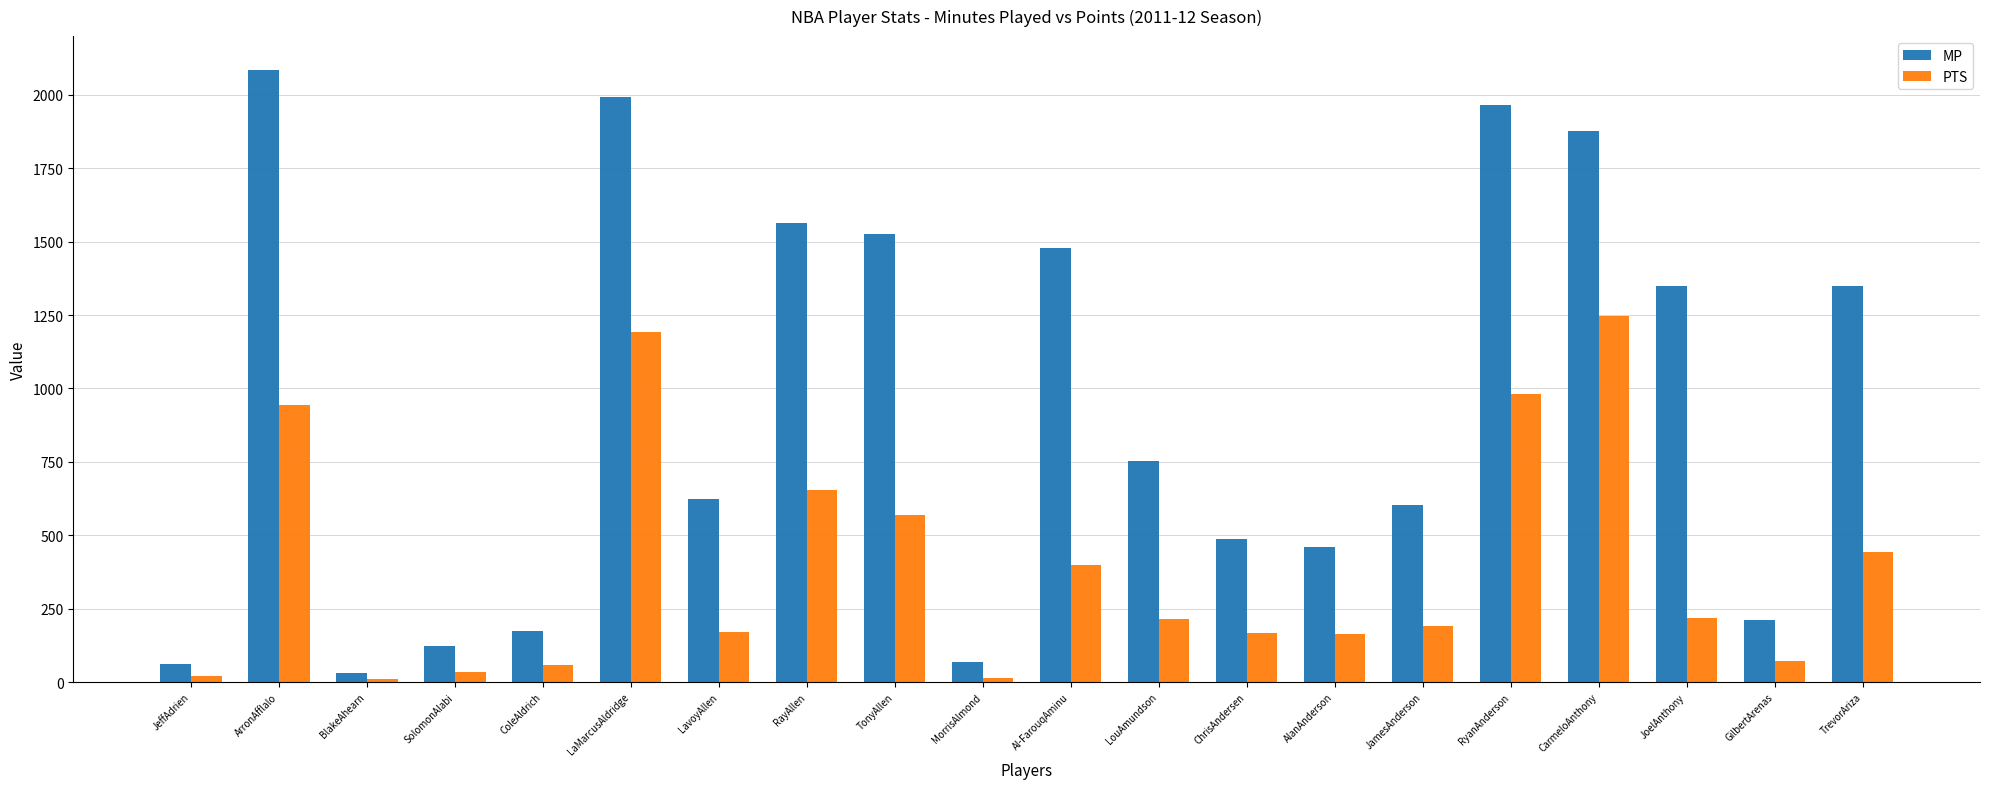

What is the total value across all series at TrevorAriza?

1794